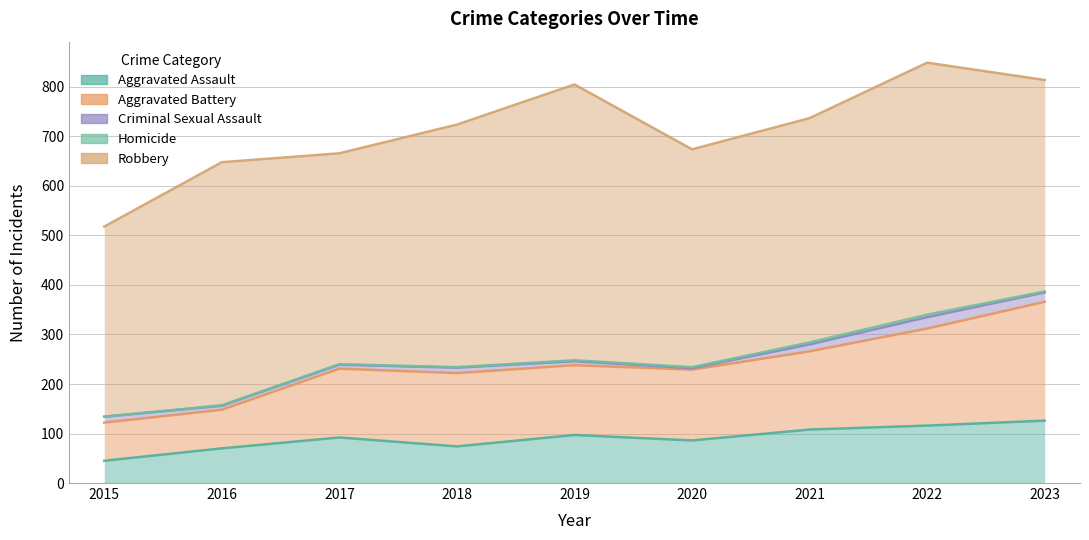

Where is Robbery nearest to the value 470?

2021